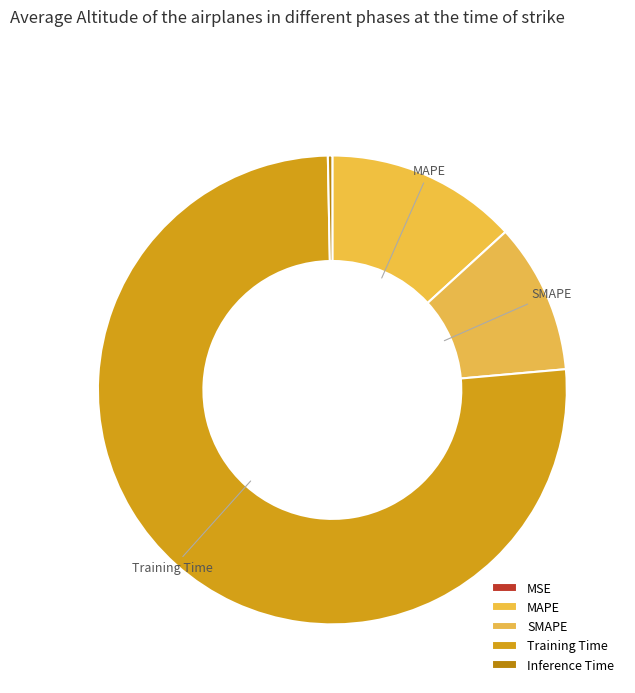

Which category has the smallest portion of the pie?

MSE